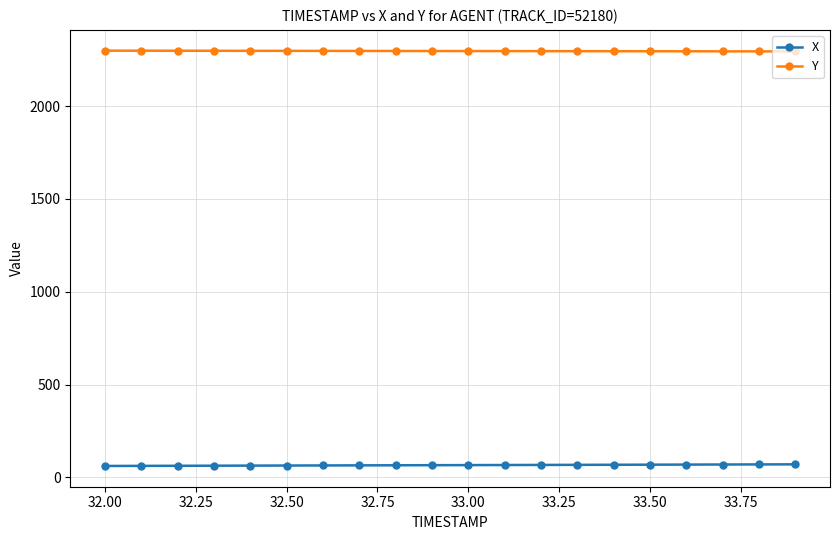

What is the minimum value shown in the chart?

61.1